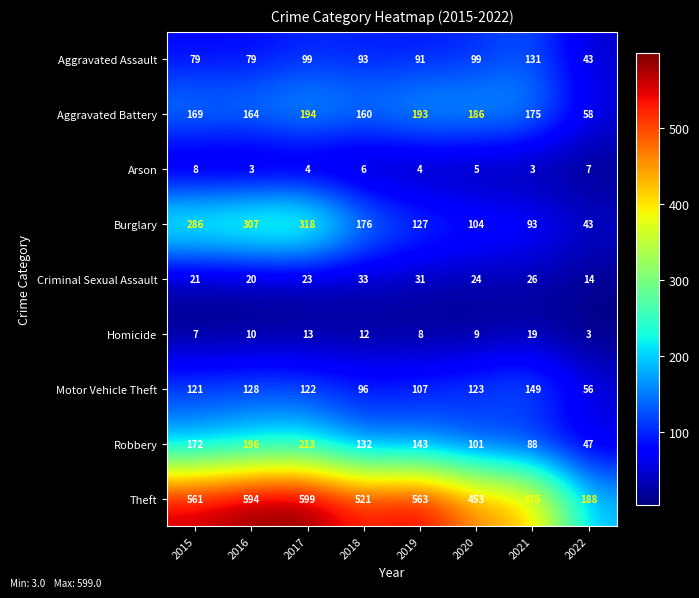

What is the spread (max minus min) of values at 2021?

432